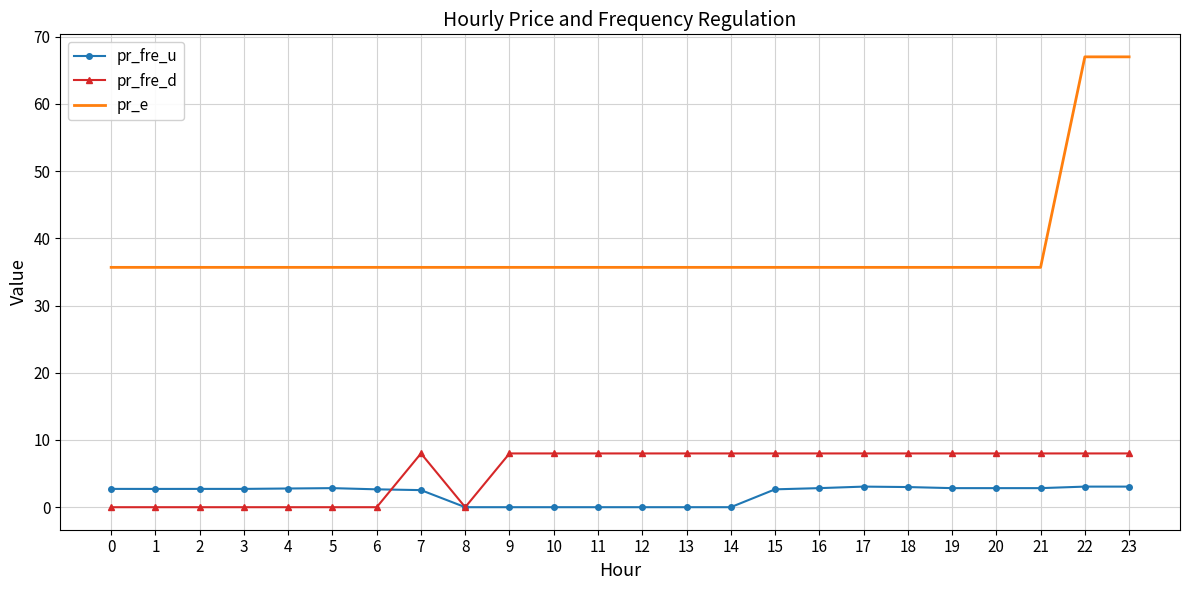

What are all the series names shown in the legend?

pr_fre_u, pr_fre_d, pr_e